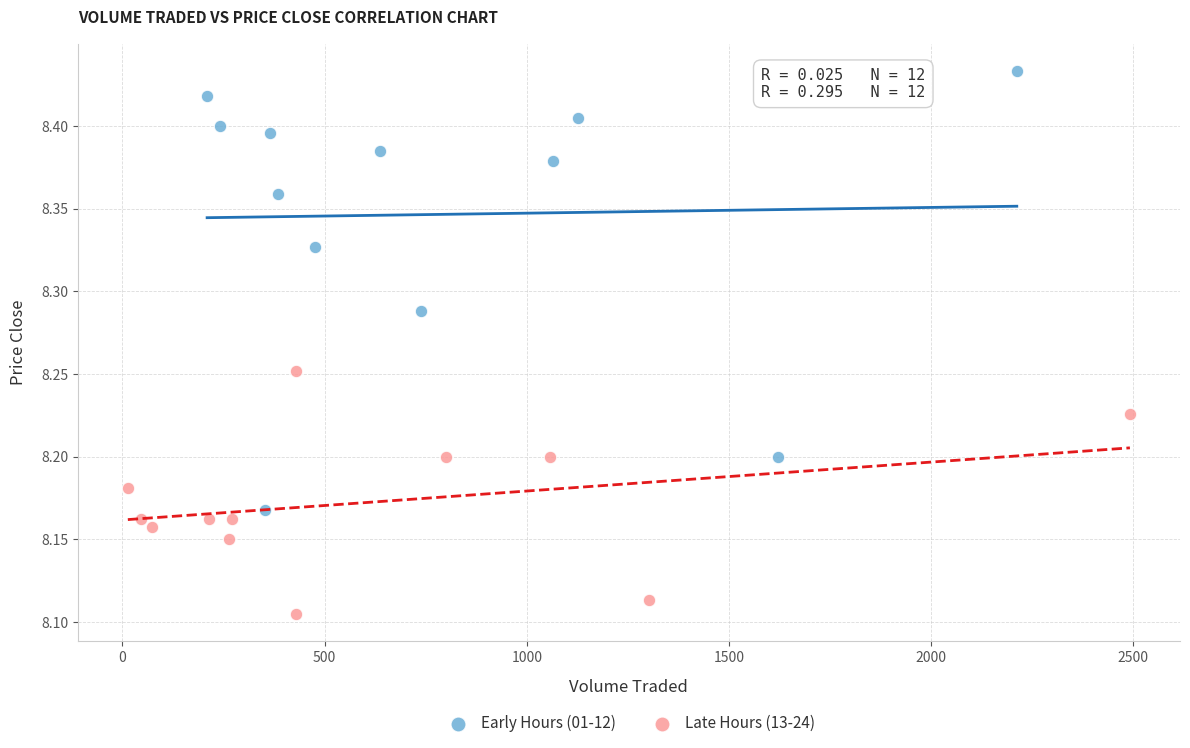

Which series reaches the maximum Y coordinate?

Early Hours (01-12)